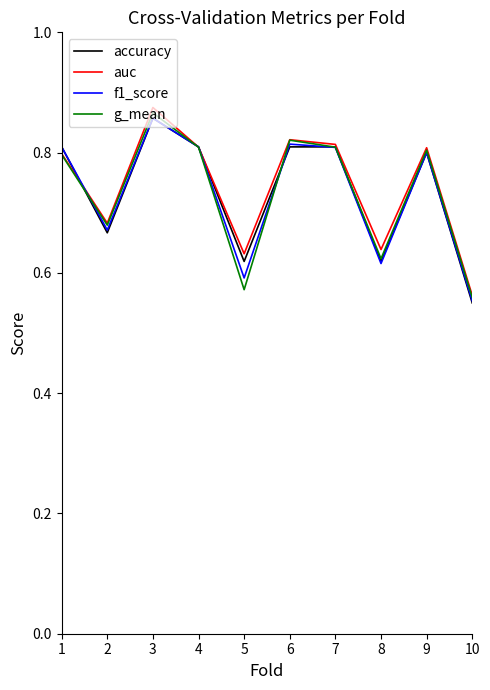

True or false: accuracy has a value of 0.3 at 10.

False